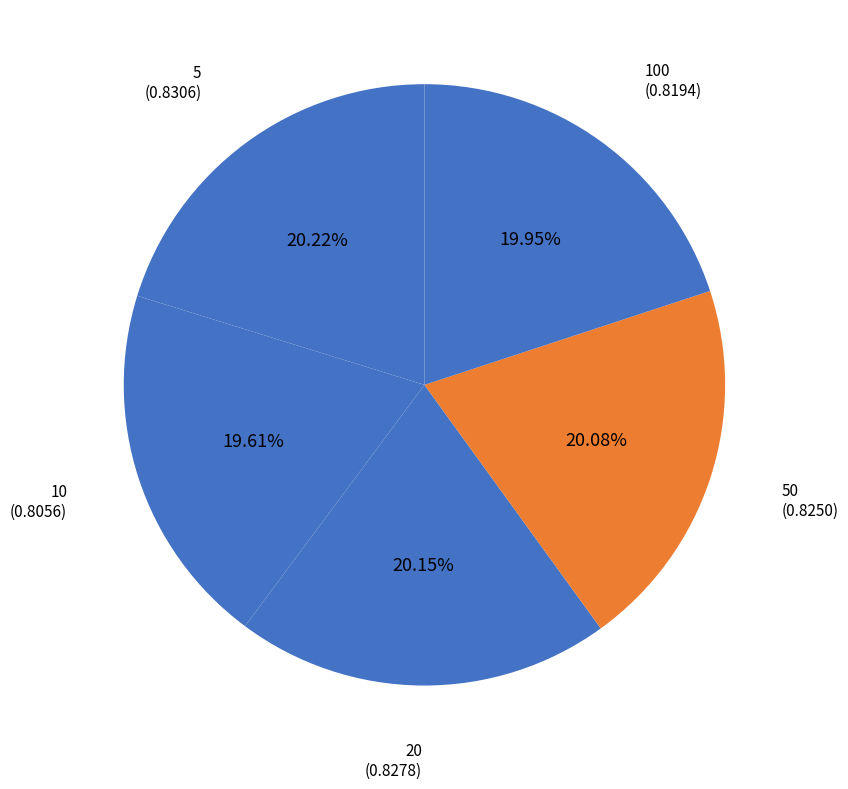

Is there any slice that represents more than half of the pie?

No